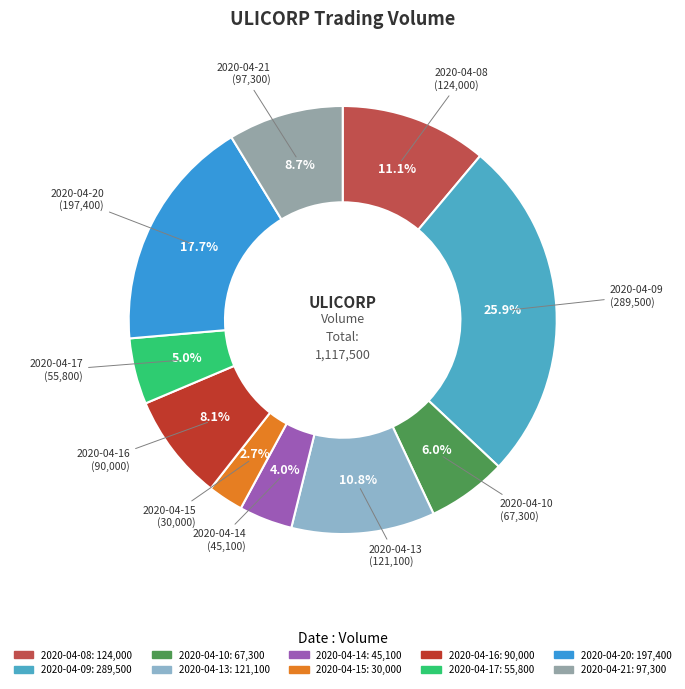

To the nearest percent, what is the difference between the 2020-04-20 and 2020-04-14 slice percentages?

14%